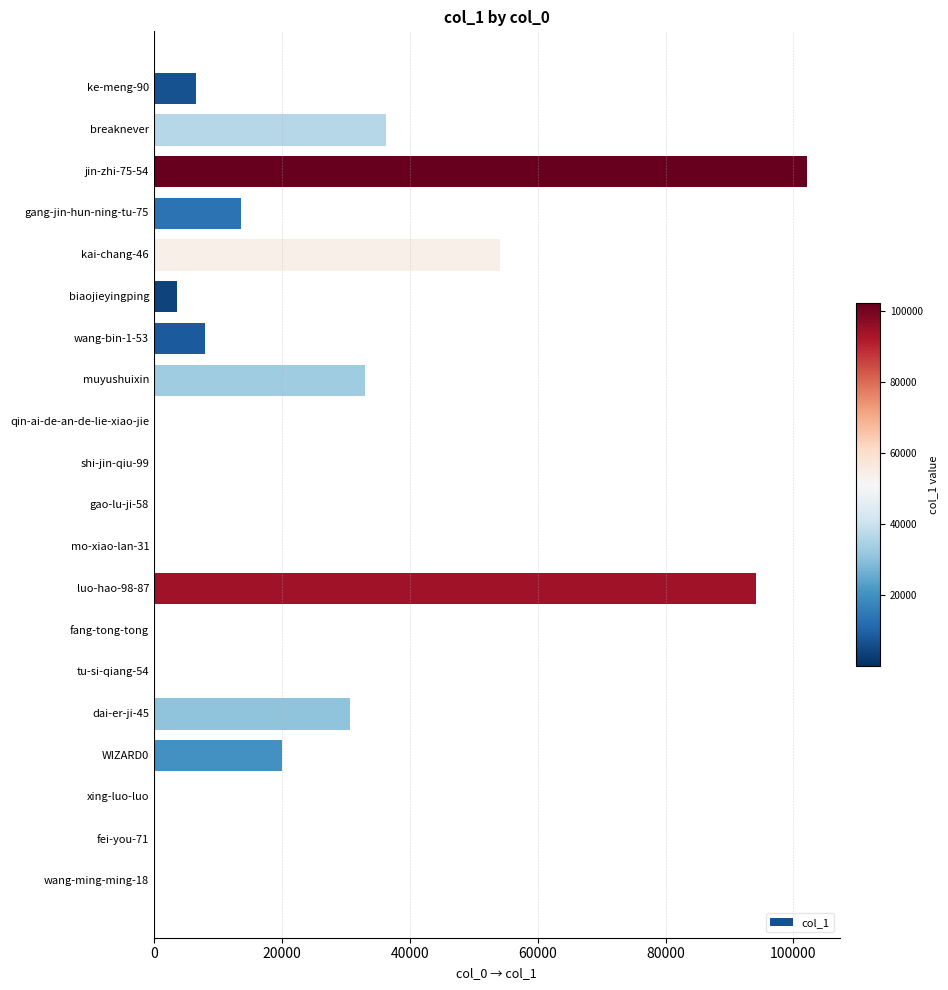

Count the number of categories in the chart.

20